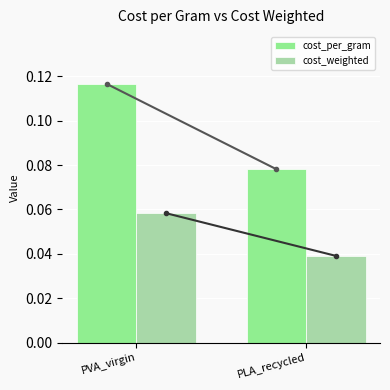

At which category does the chart reach its minimum across all series?

PLA_recycled